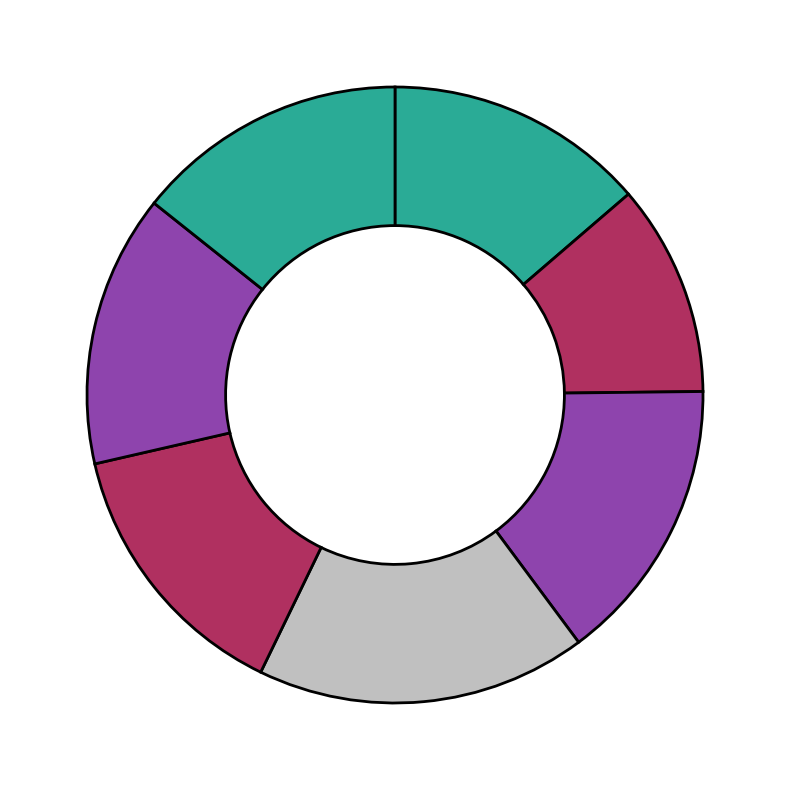

Rank the categories by value from lowest to highest.

2.0, 1.0, accuracy, macro avg, weighted avg, 3.0, 4.0